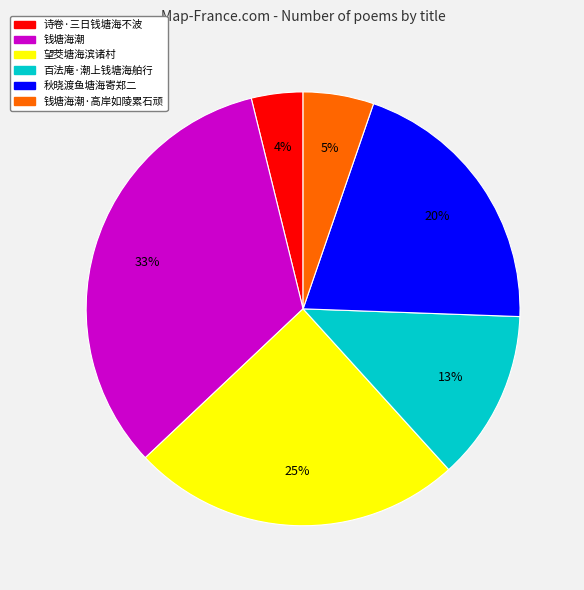

How many segments does this pie chart have?

6